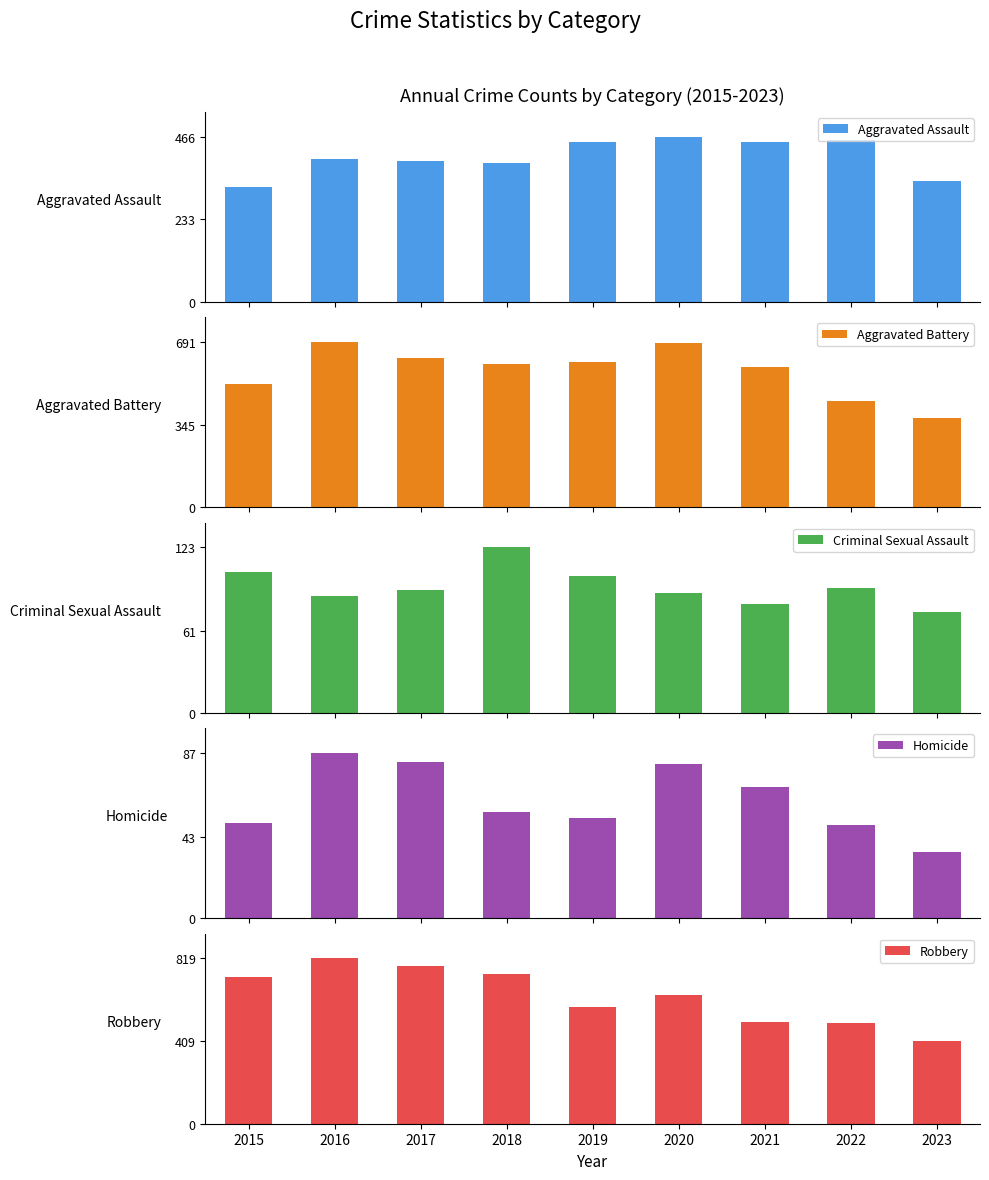

At which category is the sum across all series the highest?

2016